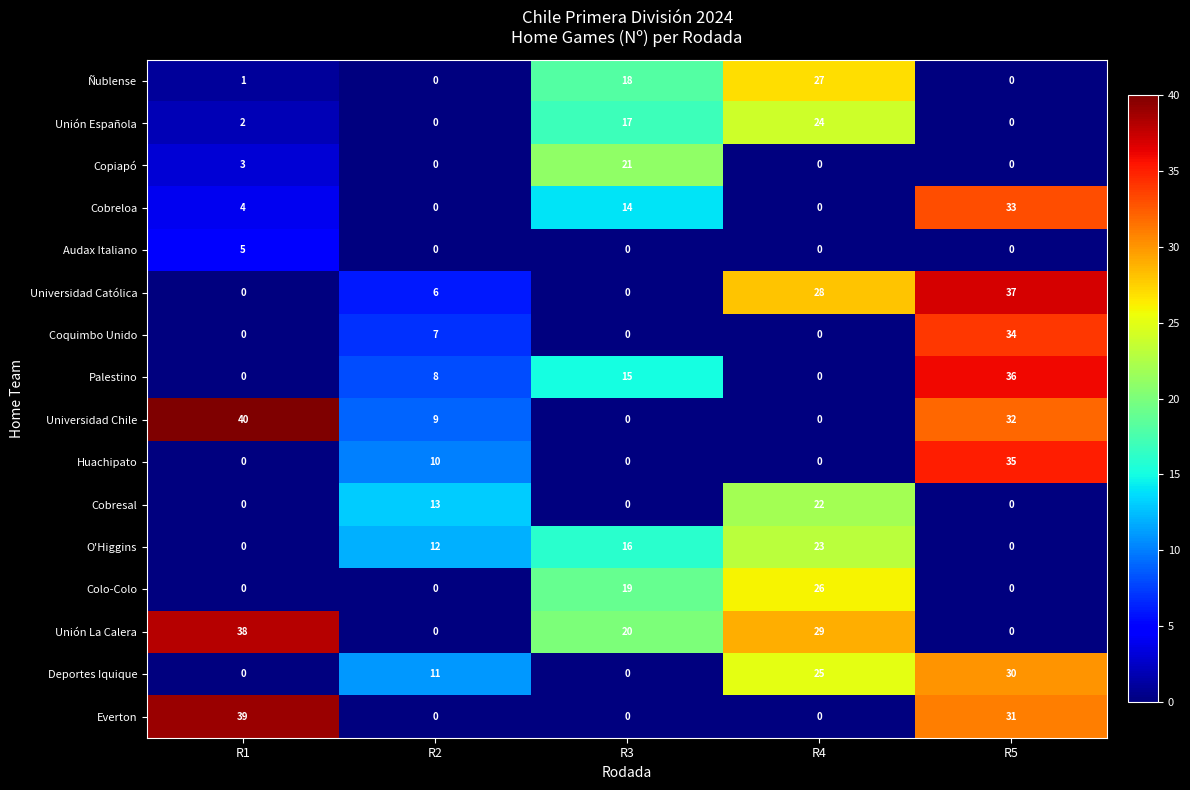

What is the highest value of the Audax Italiano series?

5